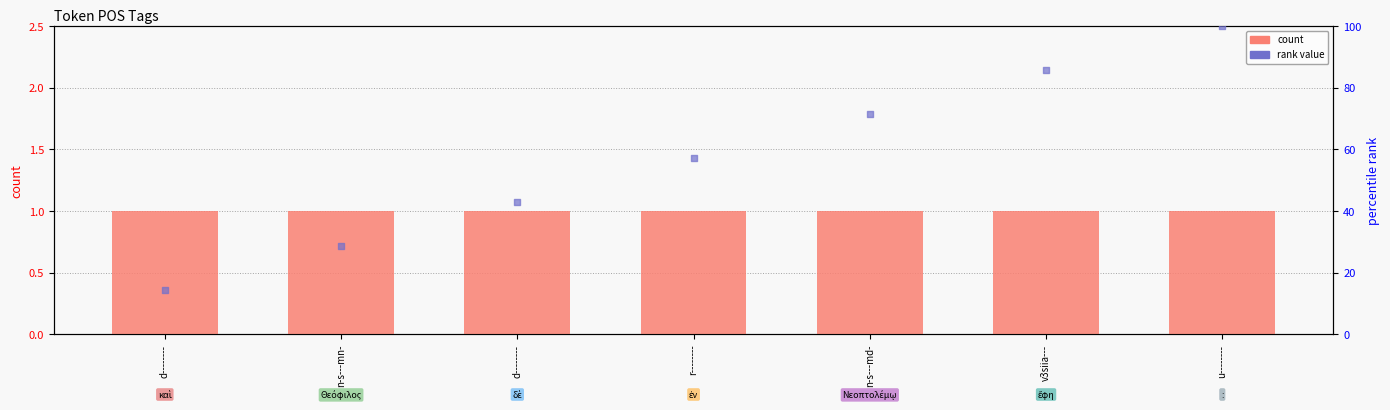

Which series has the largest total across all categories?

rank value